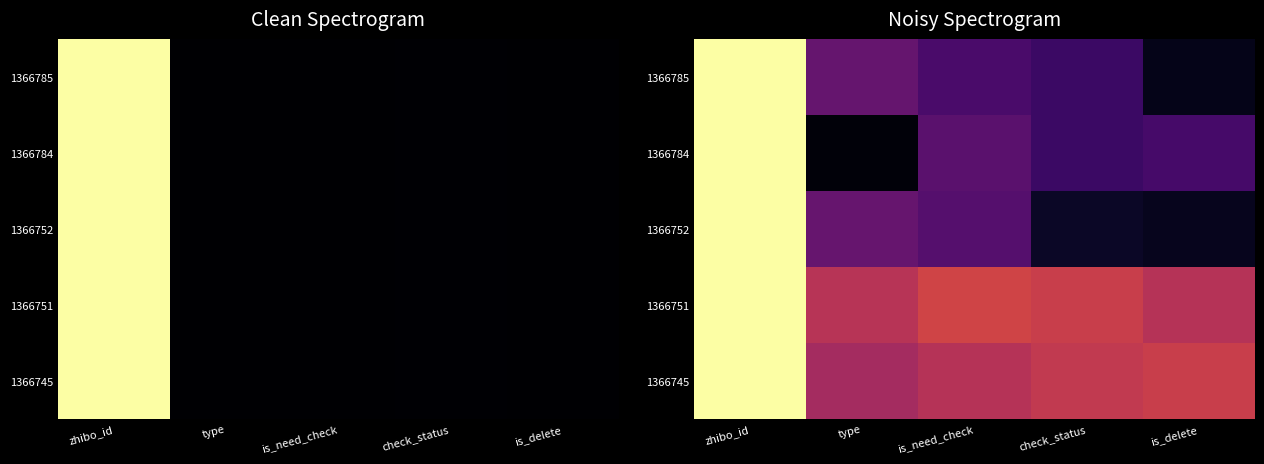

At which category is the sum across all series the highest?

zhibo_id